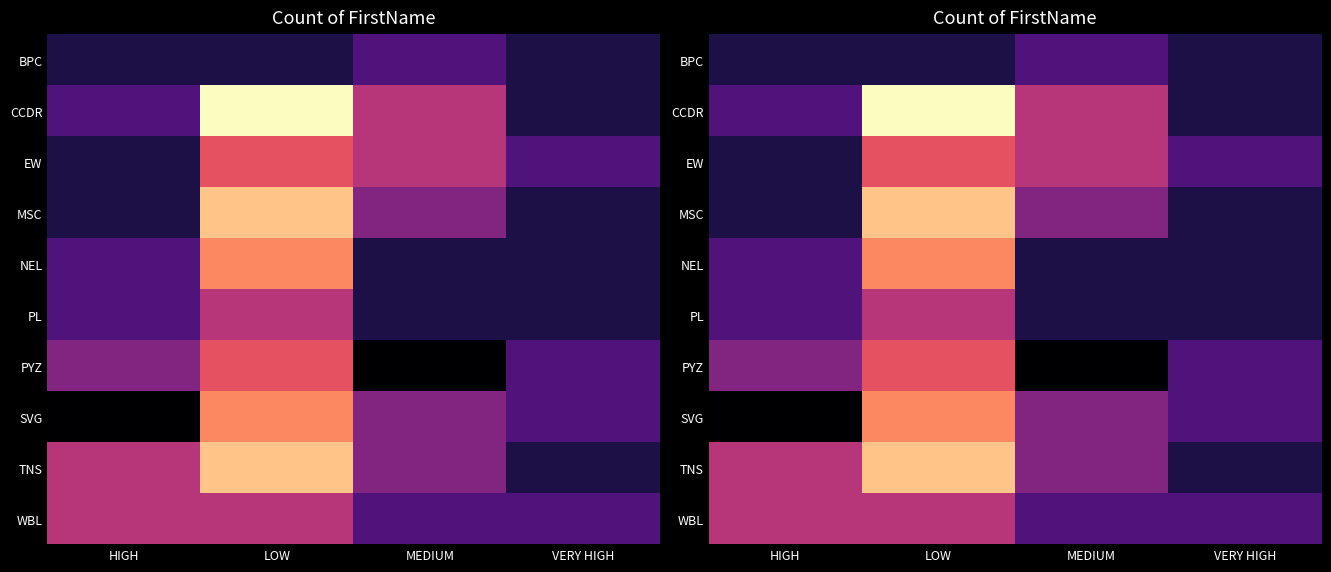

Between LOW and HIGH, which is larger?

LOW